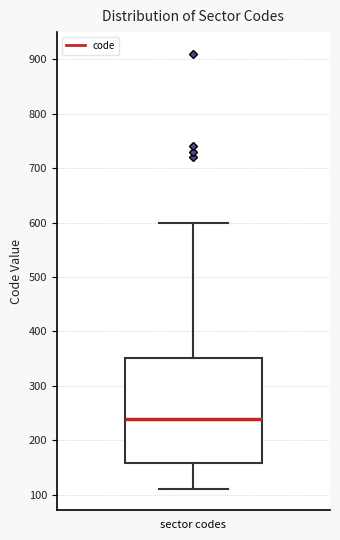

Where is the upper edge of the box for sector codes on the y-axis? The values are not printed on the chart, so give them approximately, as read against the axis.

350